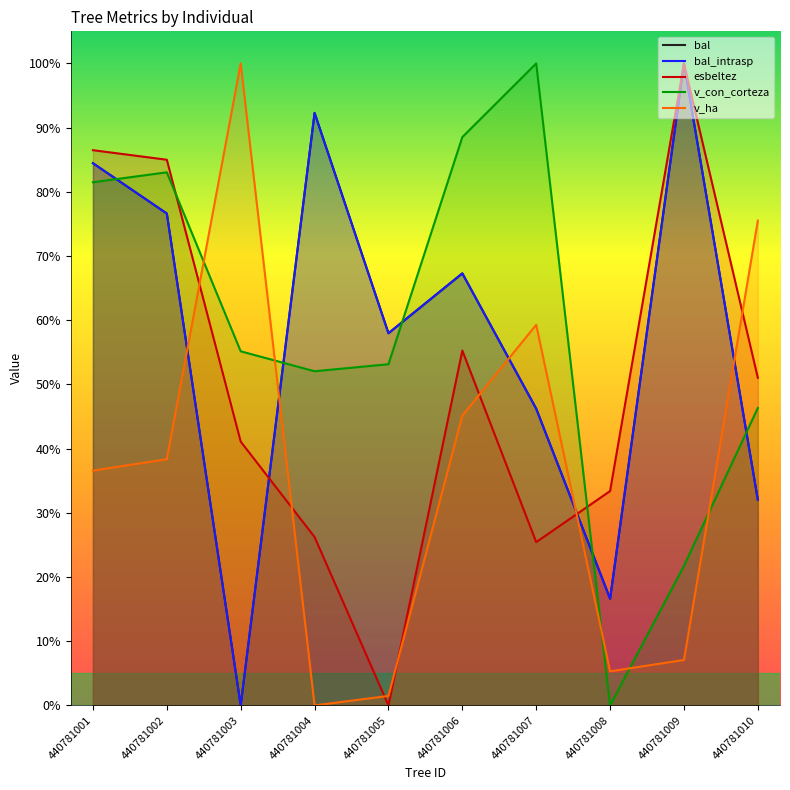

What is the total value across all series at 440781006?

323.5